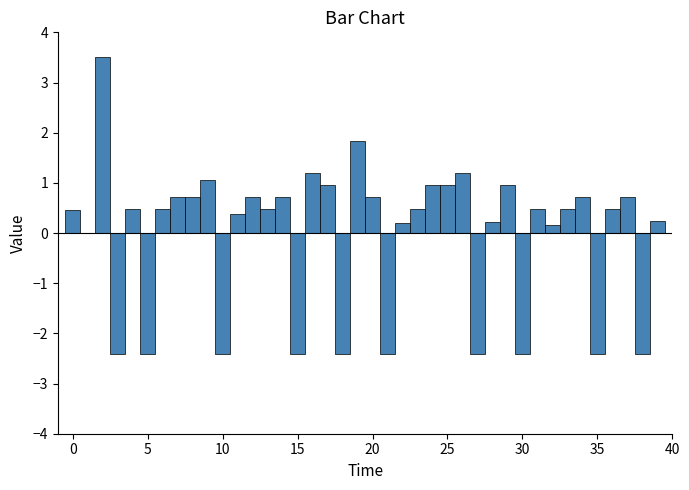

Around what value on the x-axis is the tallest bar? Give the approximate position of its centre, as read against the axis.

2.0